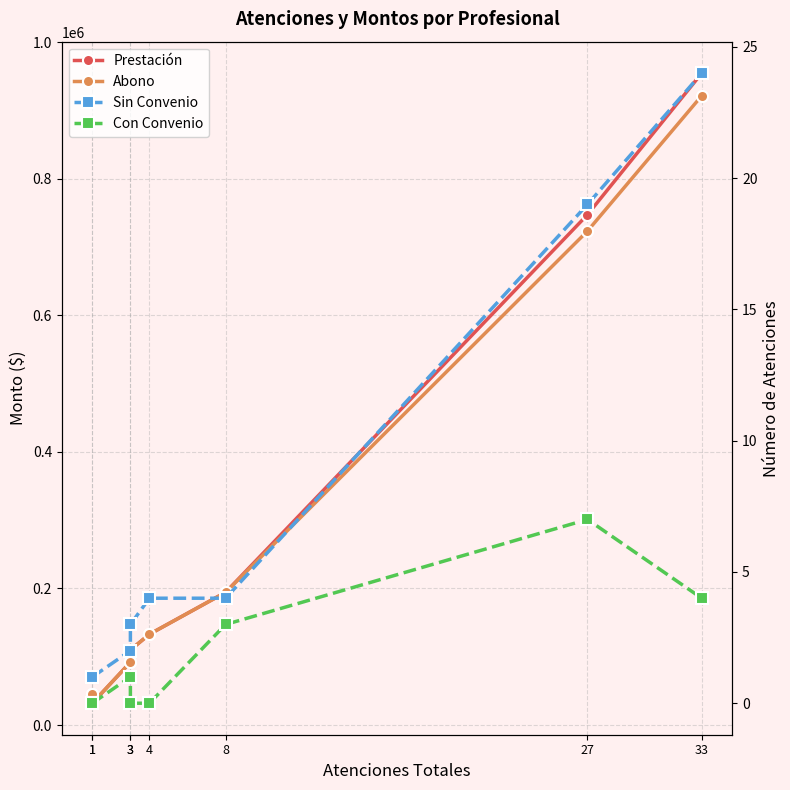

Read the Abono value at 1, to the nearest 50.

32000